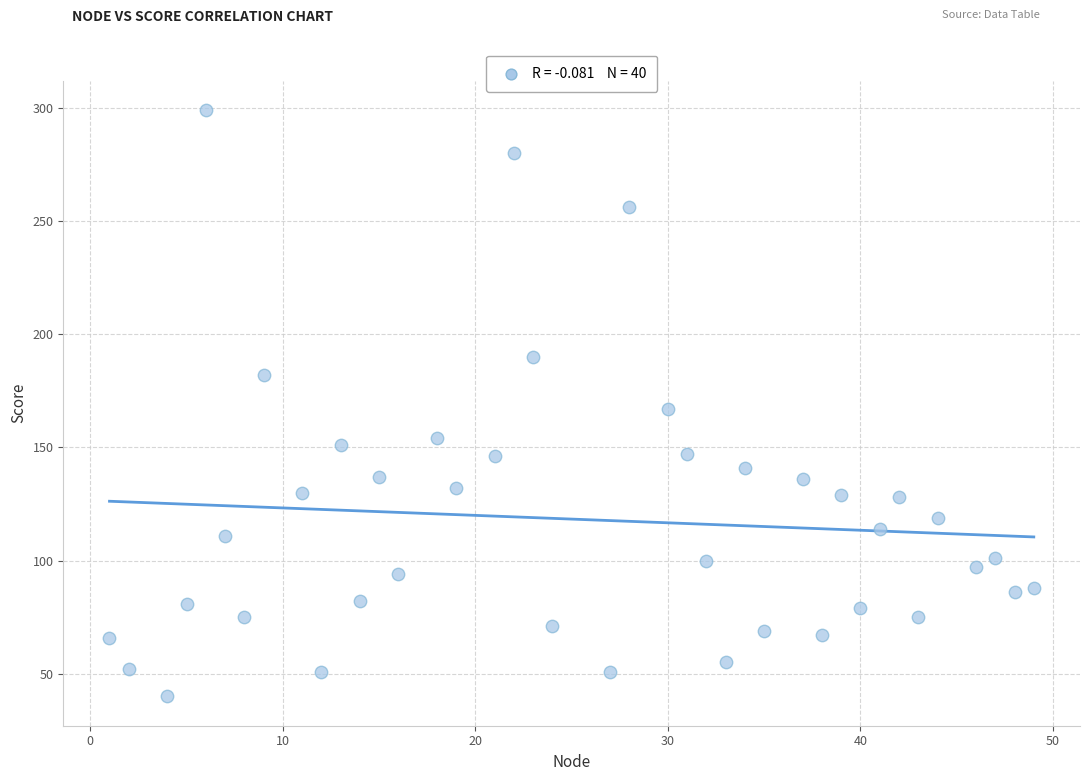

What is the range of Y values (max minus min)?

259